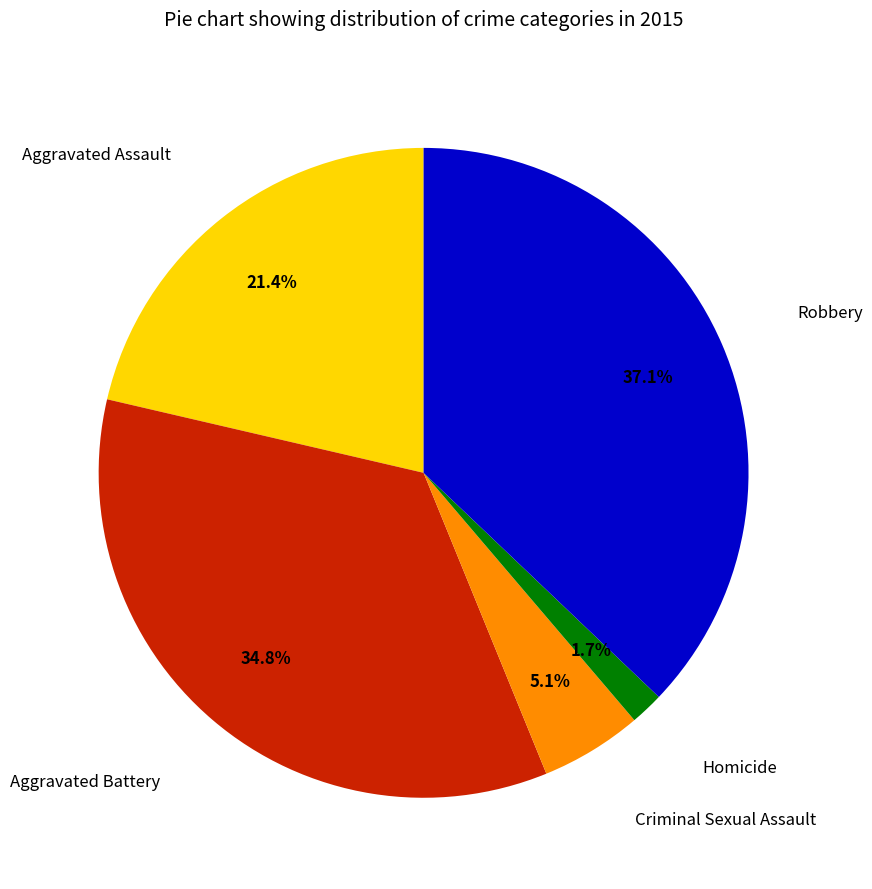

Does any single category account for the majority?

No